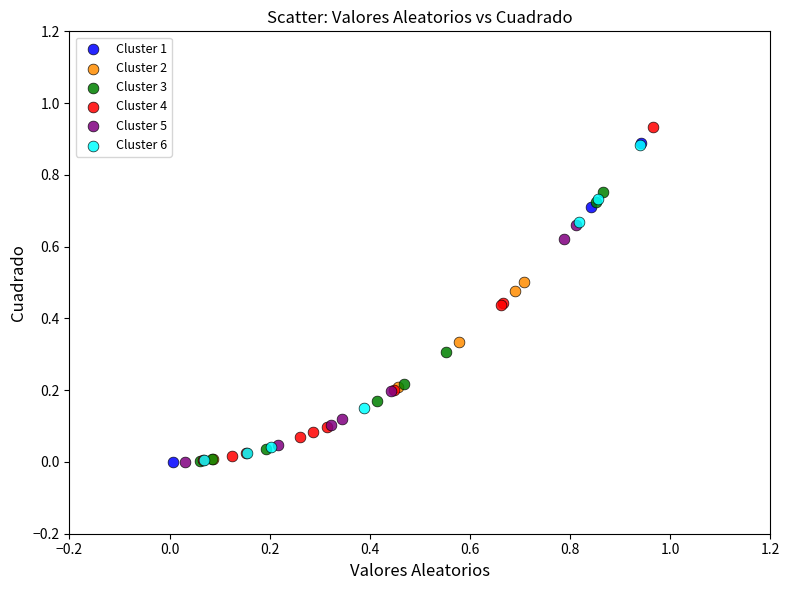

Which series reaches the maximum Y coordinate?

Cluster 4